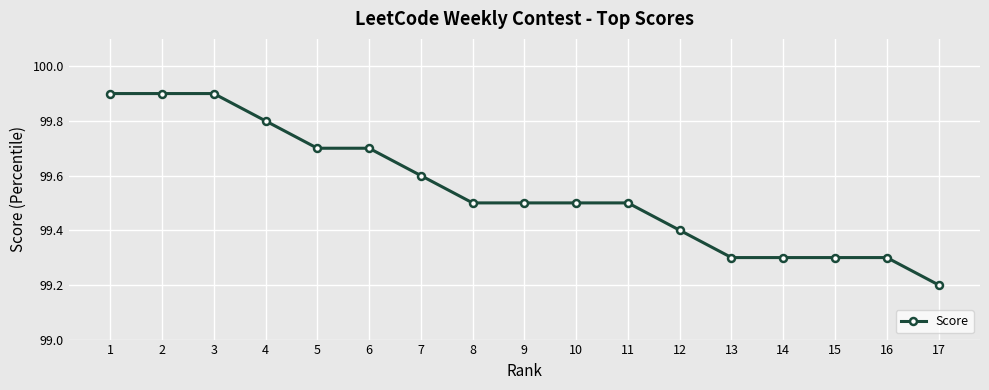

Reading left to right, list all the values displayed in this chart.

1=99.9	2=99.9	3=99.9	4=99.8	5=99.7	6=99.7	7=99.6	8=99.5	9=99.5	10=99.5	11=99.5	12=99.4	13=99.3	14=99.3	15=99.3	16=99.3	17=99.2